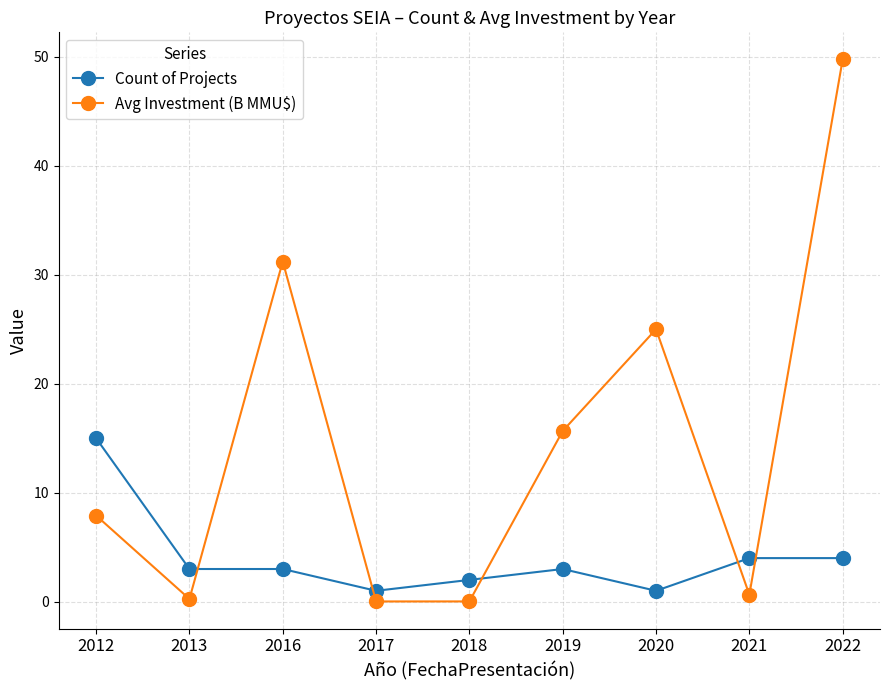

What is the spread (max minus min) of values at 2019?

12.7